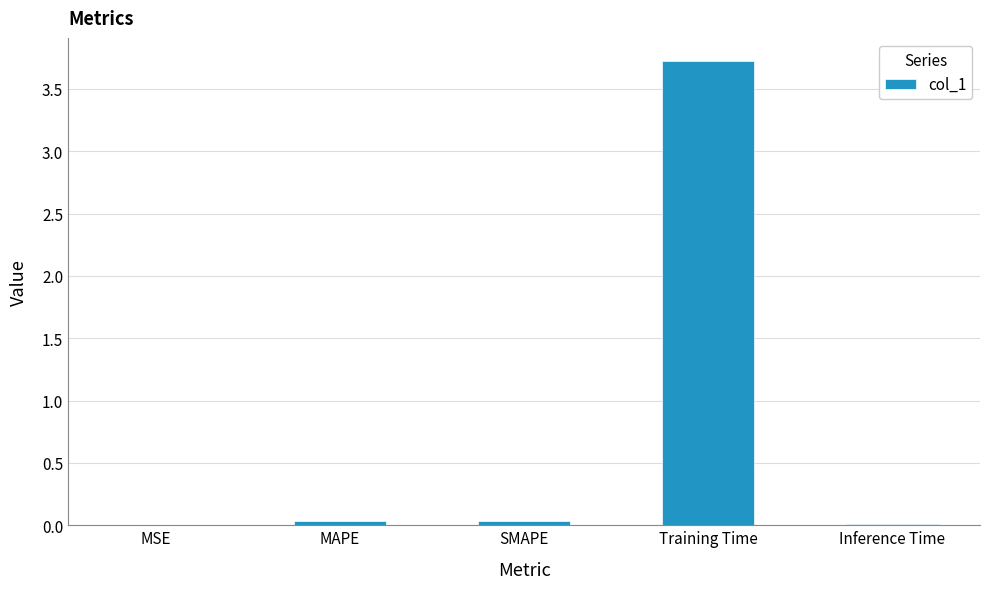

Count the number of data series in this chart.

1